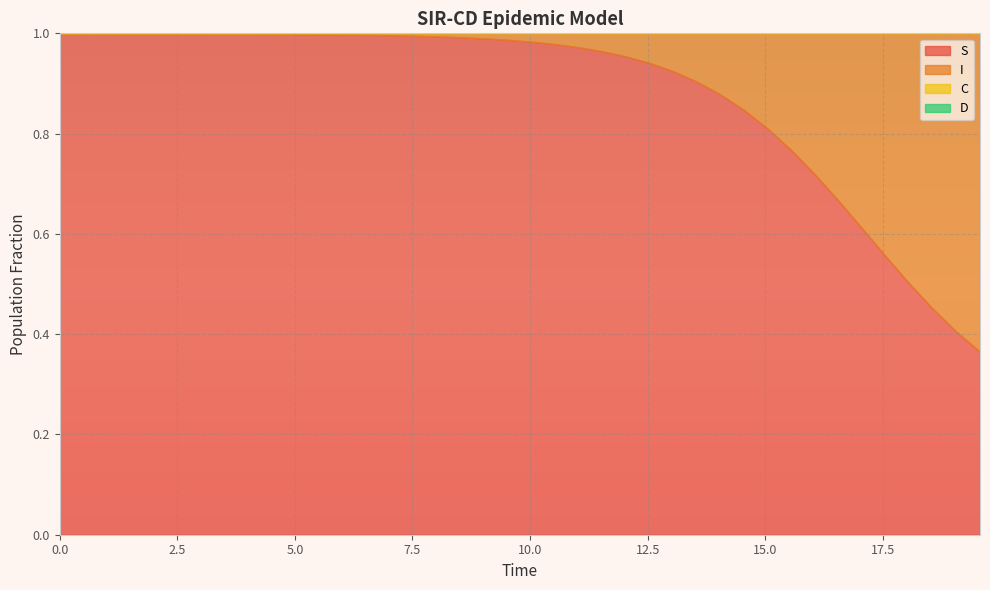

Reading right to left, list all the values displayed in this chart.

S: 39=0.4	38=0.4	37=0.5	36=0.5	35=0.6	34=0.6	33=0.7	32=0.7	31=0.8	30=0.8	29=0.8	28=0.9	27=0.9	26=0.9	25=0.9	24=1.0	23=1.0	22=1.0	21=1.0	20=1.0	19=1.0	18=1.0	17=1.0	16=1.0	15=1.0	14=1.0	13=1.0	12=1.0	11=1.0	10=1.0	9=1.0	8=1.0	7=1.0	6=1.0	5=1.0	4=1.0	3=1.0	2=1.0	1=1.0	0=1.0
I: 39=0.6	38=0.6	37=0.5	36=0.5	35=0.4	34=0.4	33=0.3	32=0.3	31=0.2	30=0.2	29=0.2	28=0.1	27=0.1	26=0.1	25=0.1	24=0.0	23=0.0	22=0.0	21=0.0	20=0.0	19=0.0	18=0.0	17=0.0	16=0.0	15=0.0	14=0.0	13=0.0	12=0.0	11=0.0	10=0.0	9=0.0	8=0.0	7=0.0	6=0.0	5=0.0	4=0.0	3=0.0	2=0.0	1=0.0	0=0.0
C: 39=0.0	38=0.0	37=0.1	36=0.1	35=0.1	34=0.1	33=0.1	32=0.1	31=0.1	30=0.1	29=0.1	28=0.1	27=0.1	26=0.1	25=0.1	24=0.1	23=0.1	22=0.1	21=0.1	20=0.2	19=0.2	18=0.2	17=0.2	16=0.2	15=0.2	14=0.2	13=0.3	12=0.3	11=0.3	10=0.3	9=0.3	8=0.3	7=0.4	6=0.4	5=0.4	4=0.4	3=0.4	2=0.5	1=0.5	0=0.5
D: 39=1.0	38=1.0	37=0.9	36=0.9	35=0.9	34=0.9	33=0.9	32=0.9	31=0.9	30=0.9	29=0.9	28=0.9	27=0.9	26=0.9	25=0.9	24=0.9	23=0.9	22=0.9	21=0.9	20=0.8	19=0.8	18=0.8	17=0.8	16=0.8	15=0.8	14=0.8	13=0.7	12=0.7	11=0.7	10=0.7	9=0.7	8=0.7	7=0.6	6=0.6	5=0.6	4=0.6	3=0.6	2=0.5	1=0.5	0=0.5